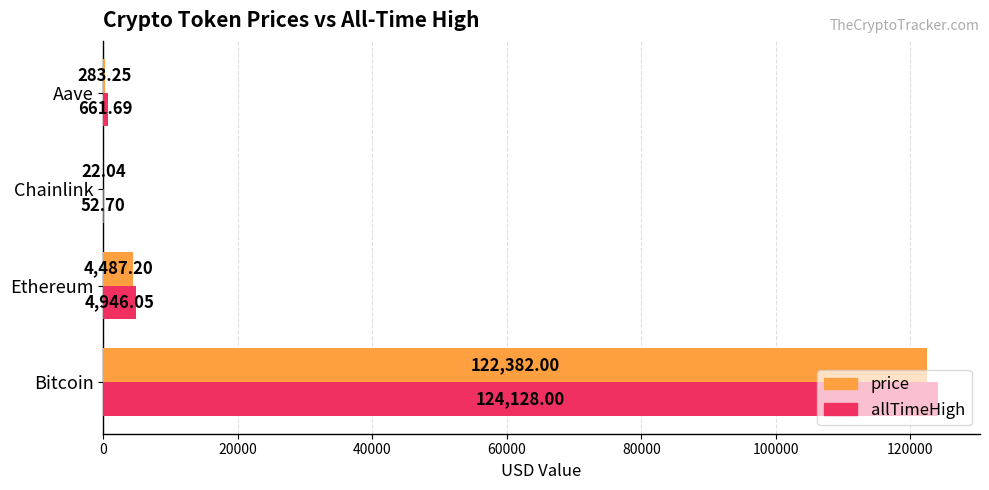

Which series has the widest spread of values?

allTimeHigh